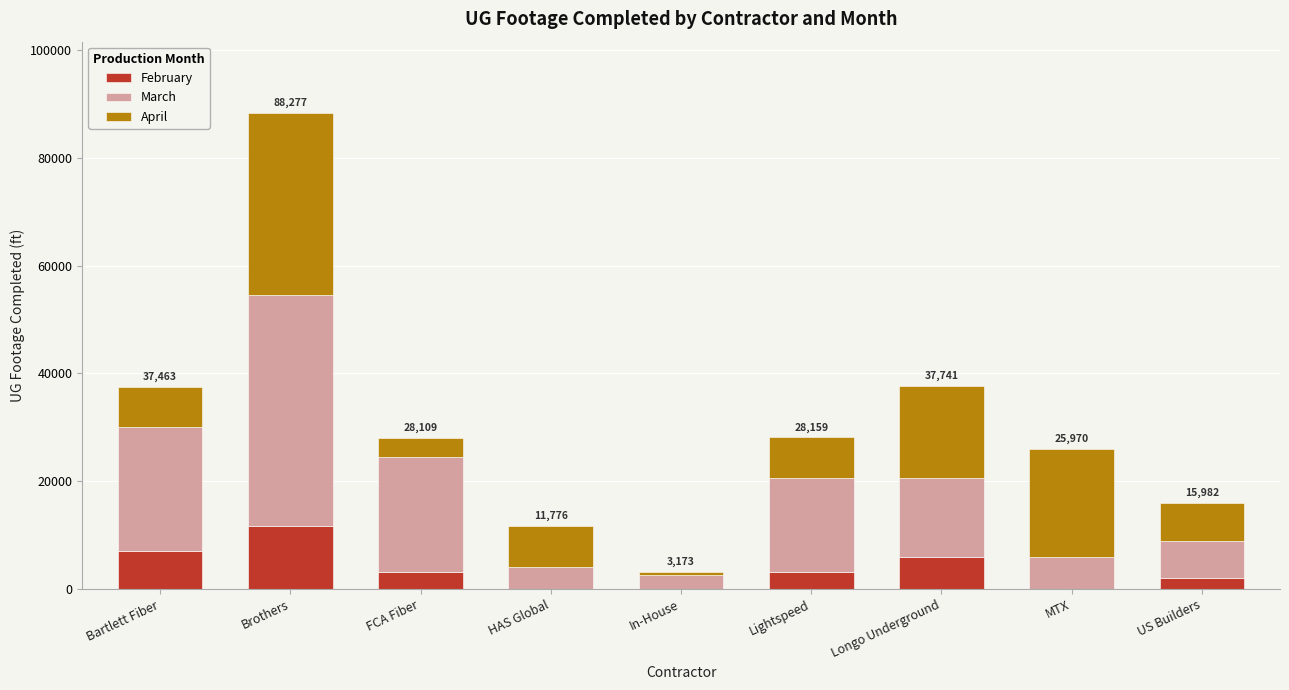

At which category is the sum across all series the highest?

Brothers